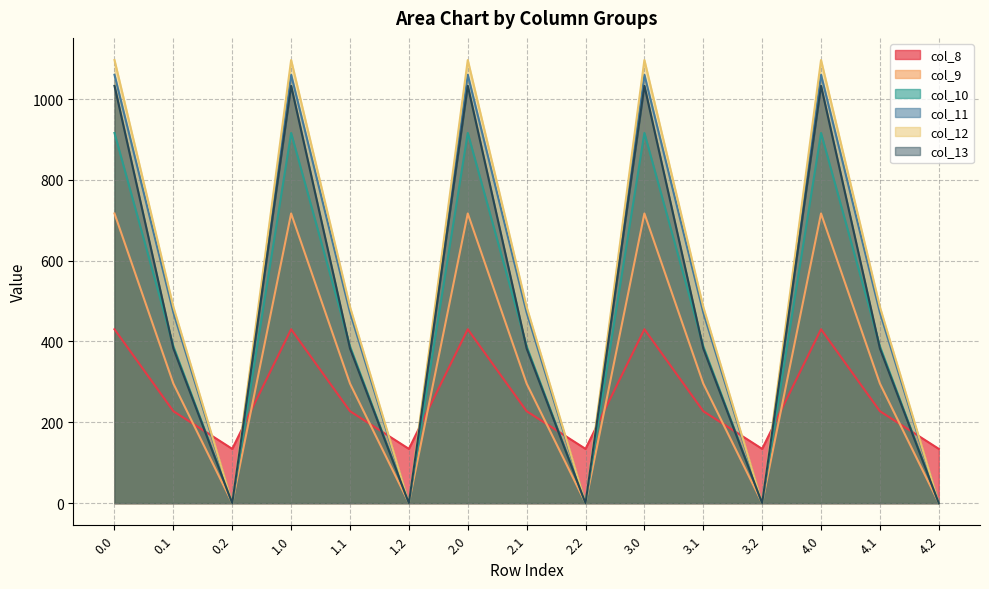

Reading left to right, list all the values displayed in this chart.

col_8: 0.0=430.3	0.1=227.5	0.2=134.2	1.0=430.3	1.1=227.5	1.2=134.2	2.0=430.3	2.1=227.5	2.2=134.2	3.0=430.3	3.1=227.5	3.2=134.2	4.0=430.3	4.1=227.5	4.2=134.2
col_9: 0.0=716.9	0.1=295.9	0.2=0.0	1.0=716.9	1.1=295.9	1.2=0.0	2.0=716.9	2.1=295.9	2.2=0.0	3.0=716.9	3.1=295.9	3.2=0.0	4.0=716.9	4.1=295.9	4.2=0.0
col_10: 0.0=916.2	0.1=388.1	0.2=0.0	1.0=916.2	1.1=388.1	1.2=0.0	2.0=916.2	2.1=388.1	2.2=0.0	3.0=916.2	3.1=388.1	3.2=0.0	4.0=916.2	4.1=388.1	4.2=0.0
col_11: 0.0=1060.3	0.1=471.7	0.2=0.0	1.0=1060.3	1.1=471.7	1.2=0.0	2.0=1060.3	2.1=471.7	2.2=0.0	3.0=1060.3	3.1=471.7	3.2=0.0	4.0=1060.3	4.1=471.7	4.2=0.0
col_12: 0.0=1096.7	0.1=485.4	0.2=0.0	1.0=1096.7	1.1=485.4	1.2=0.0	2.0=1096.7	2.1=485.4	2.2=0.0	3.0=1096.7	3.1=485.4	3.2=0.0	4.0=1096.7	4.1=485.4	4.2=0.0
col_13: 0.0=1032.9	0.1=382.7	0.2=0.0	1.0=1032.9	1.1=382.7	1.2=0.0	2.0=1032.9	2.1=382.7	2.2=0.0	3.0=1032.9	3.1=382.7	3.2=0.0	4.0=1032.9	4.1=382.7	4.2=0.0